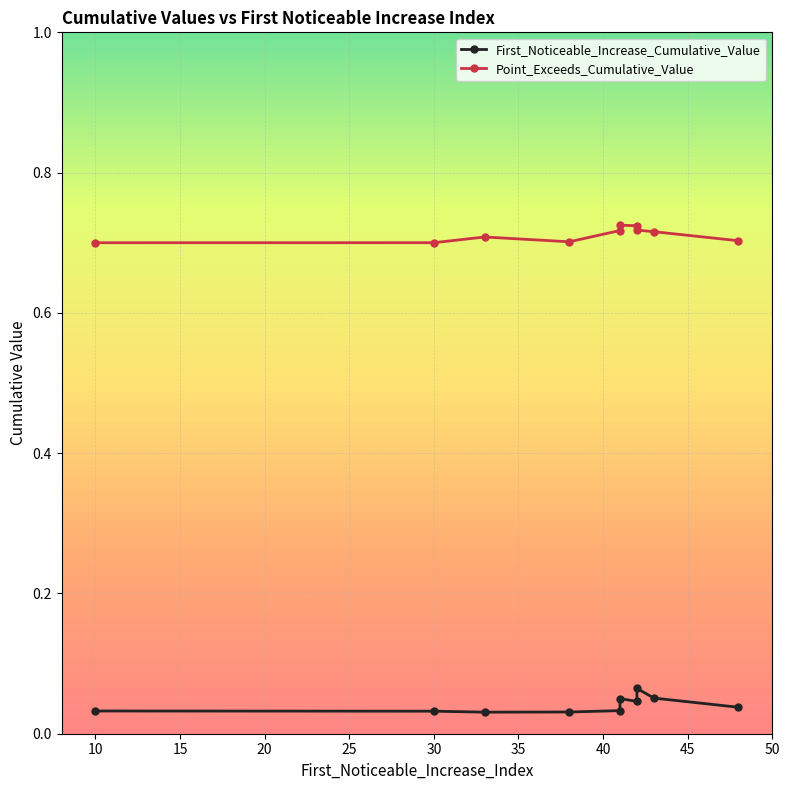

Between 42 and 41, which is larger?

42